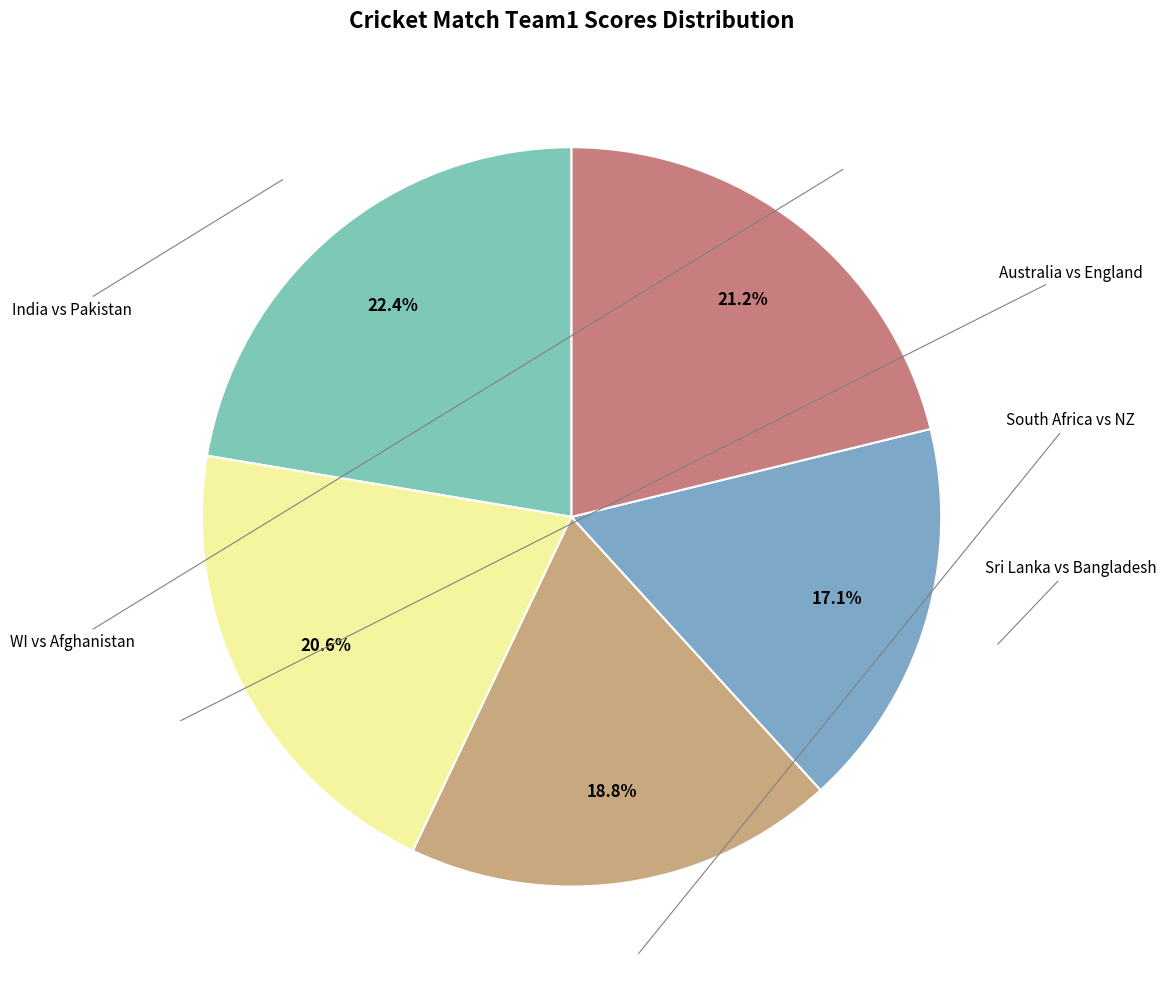

Does any single category account for the majority?

No